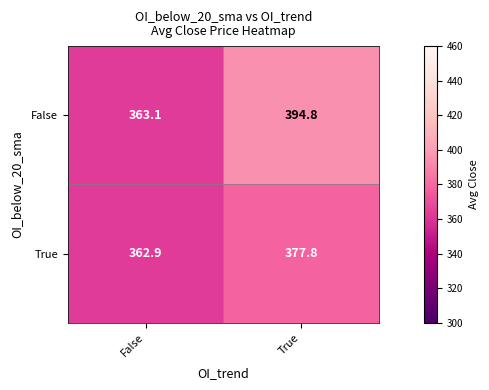

What is the smallest value displayed?

362.9